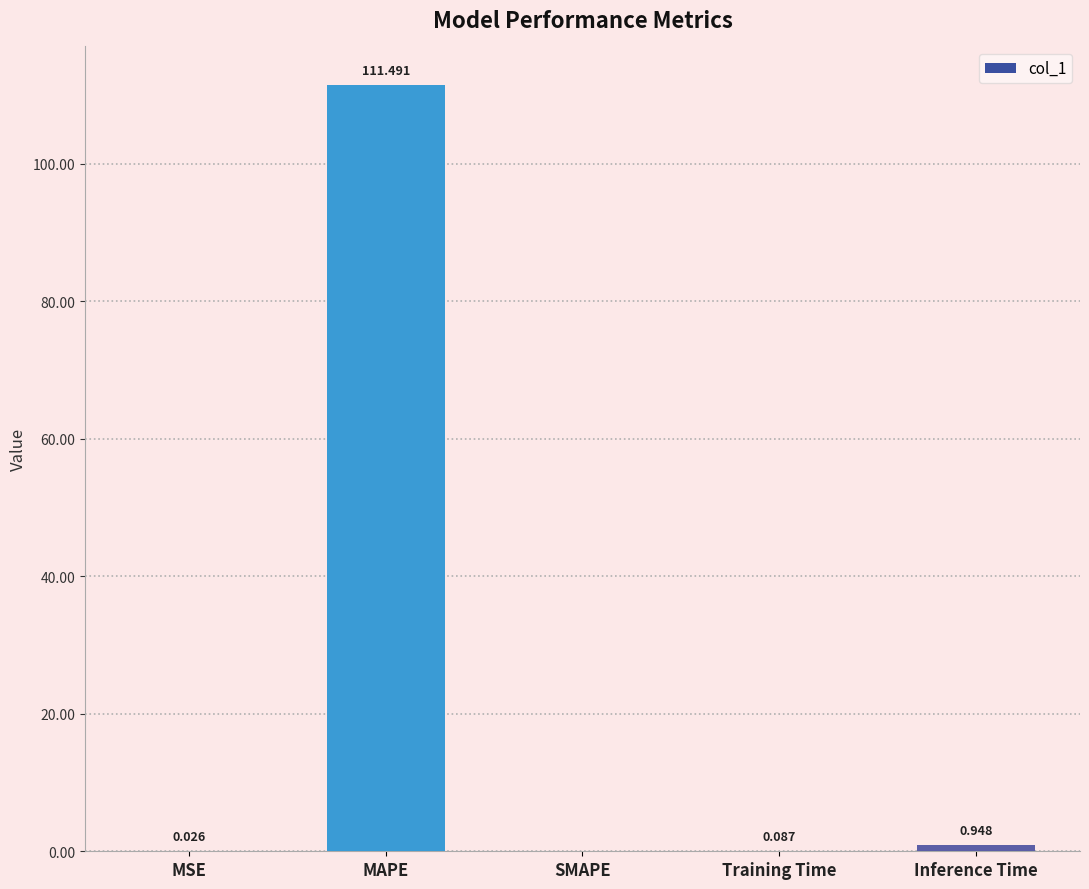

How many data points are above 0?

4